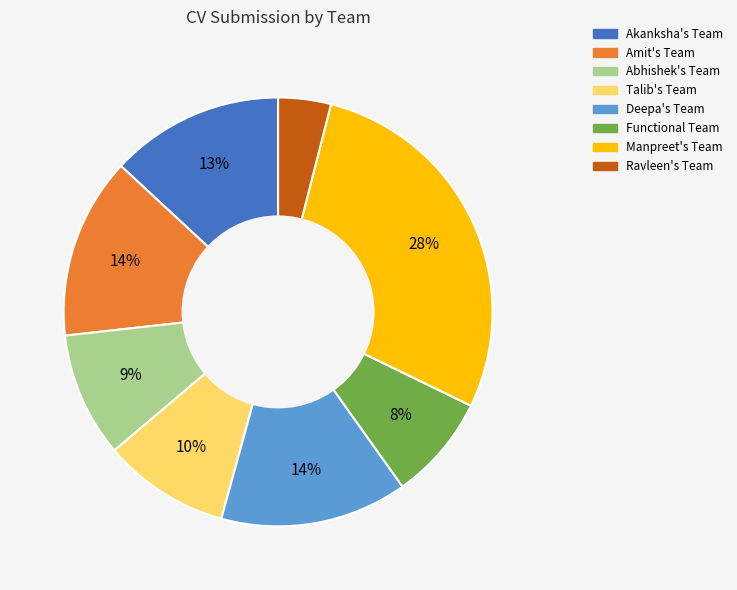

Combined, do Manpreet's Team and Amit's Team account for over 50%?

No